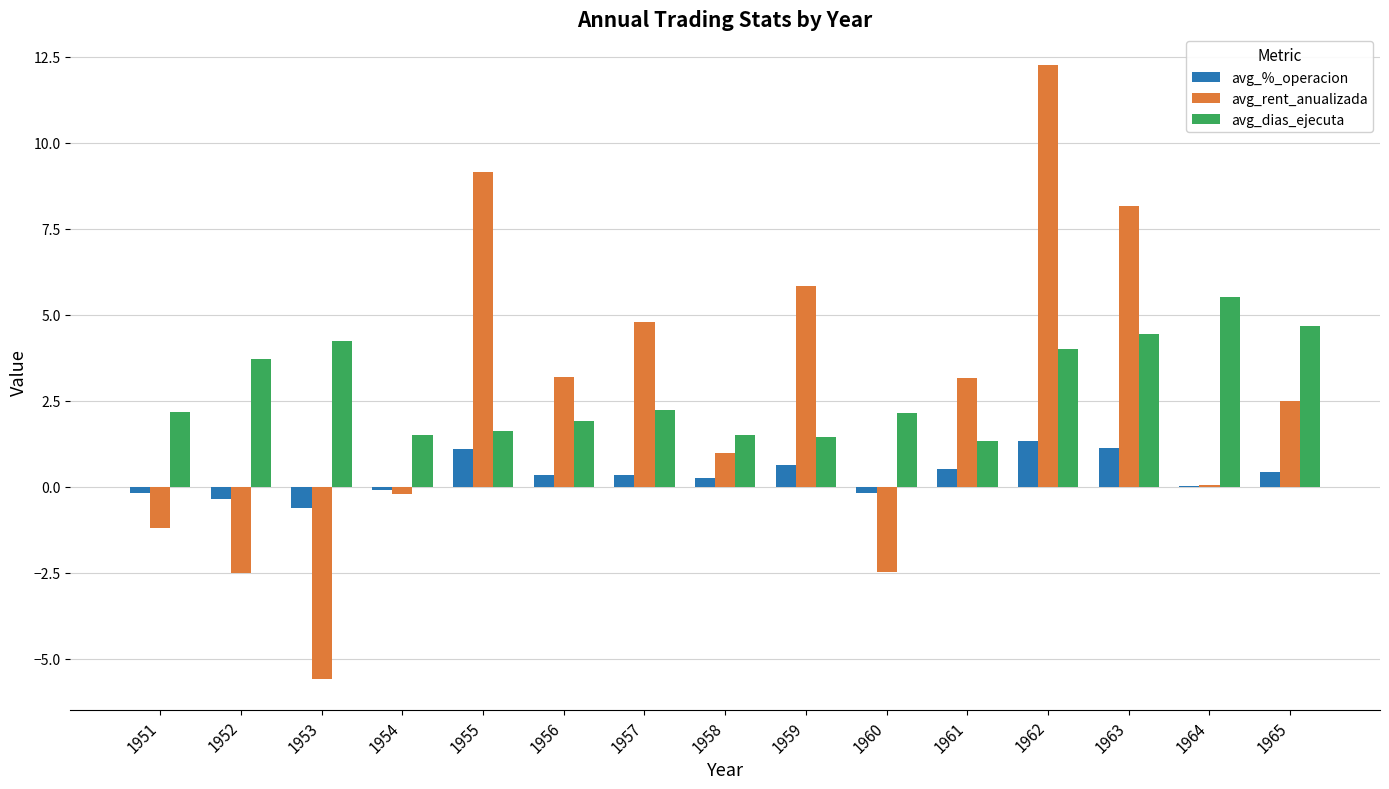

Are the bars horizontal?

No